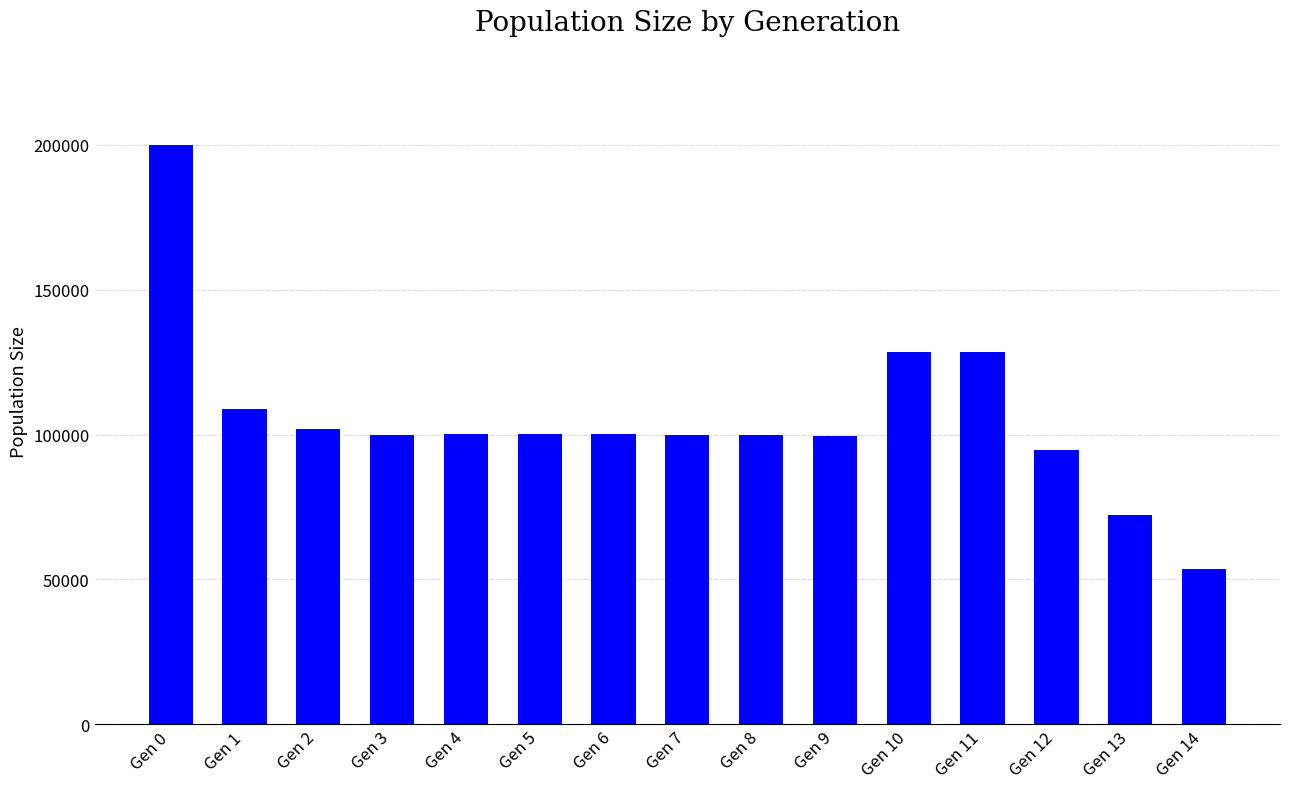

What is the sum of all values?

1587675